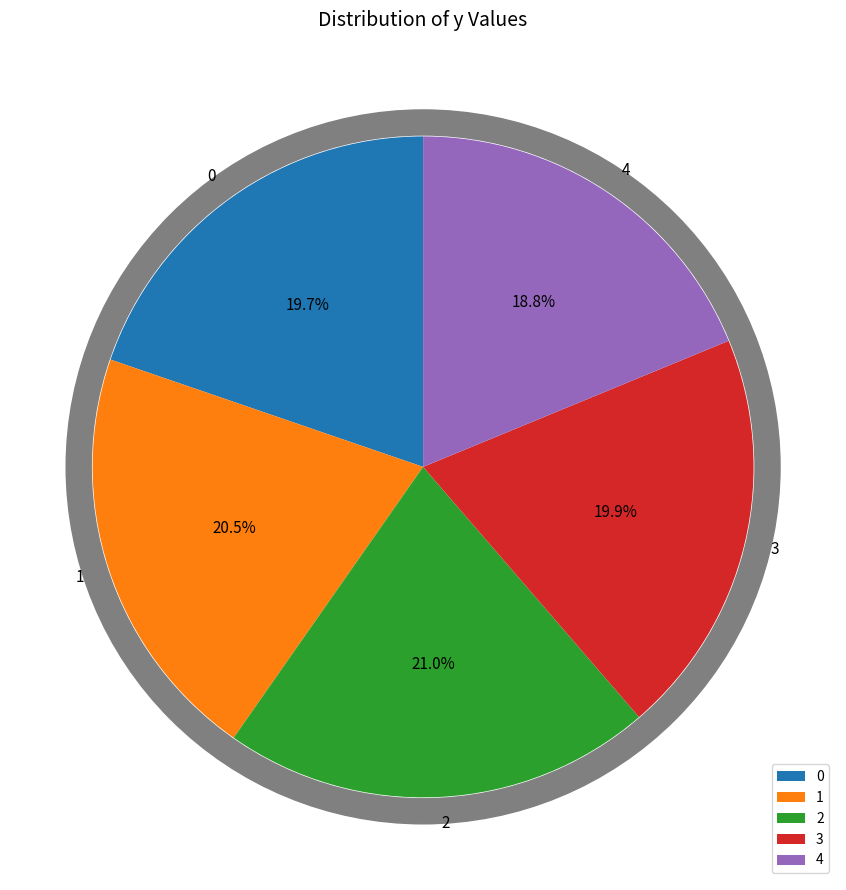

What is the smallest slice in the pie chart?

4